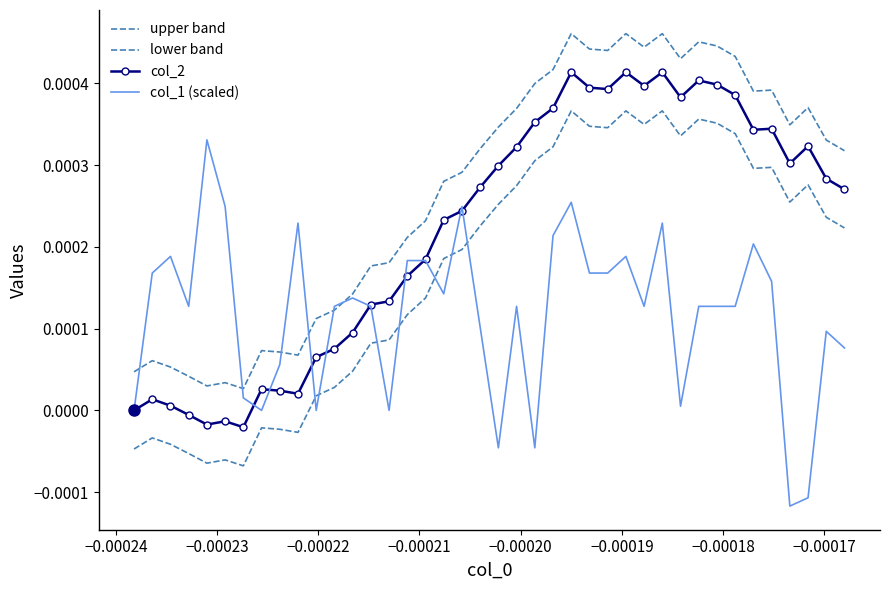

How many categories are shown in the chart?

40